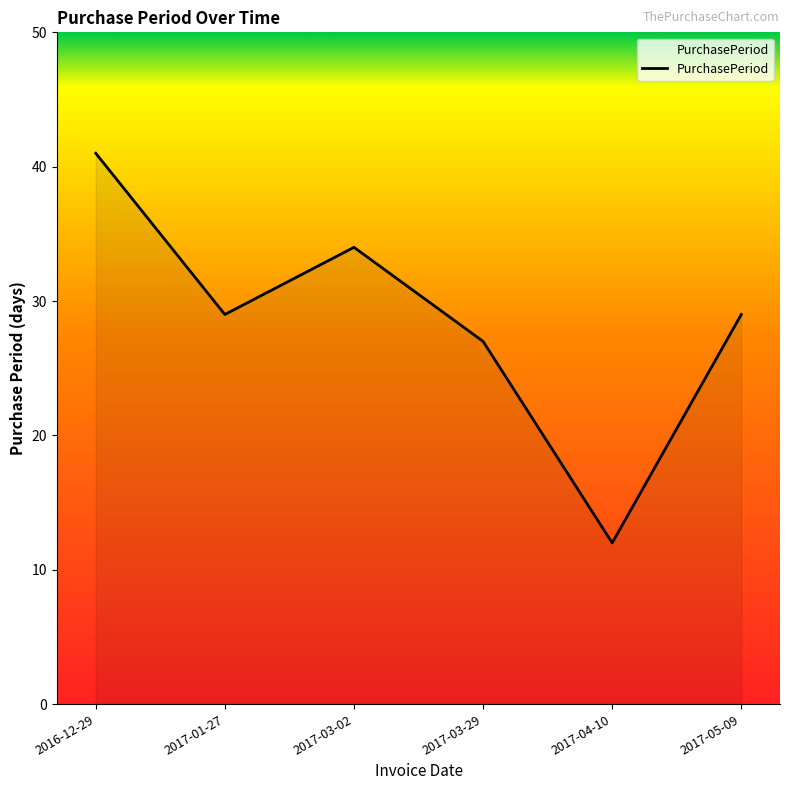

Read the value at 2017-04-10, to the nearest 5.

10